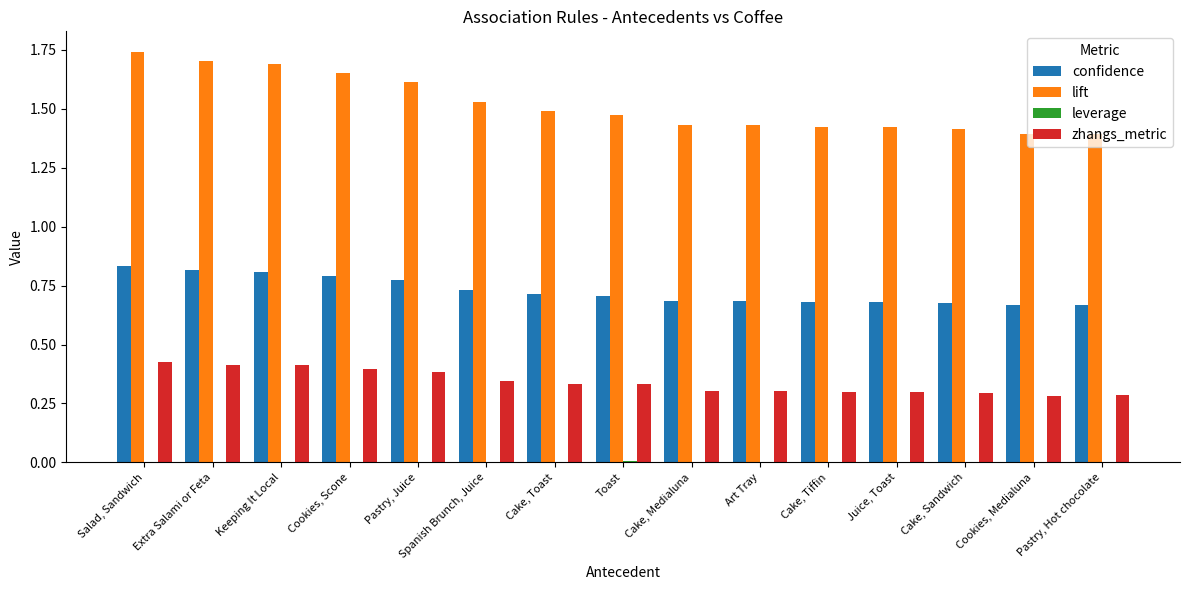

Is it true that lift equals 2.4 at Cake, Sandwich?

False